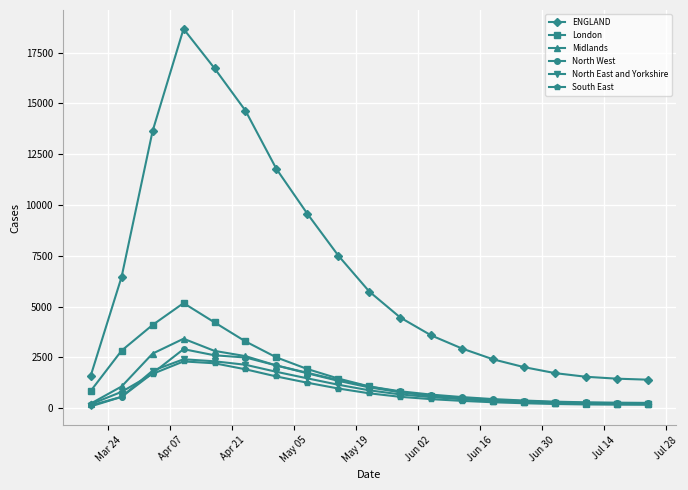

Which series has the largest total across all categories?

ENGLAND